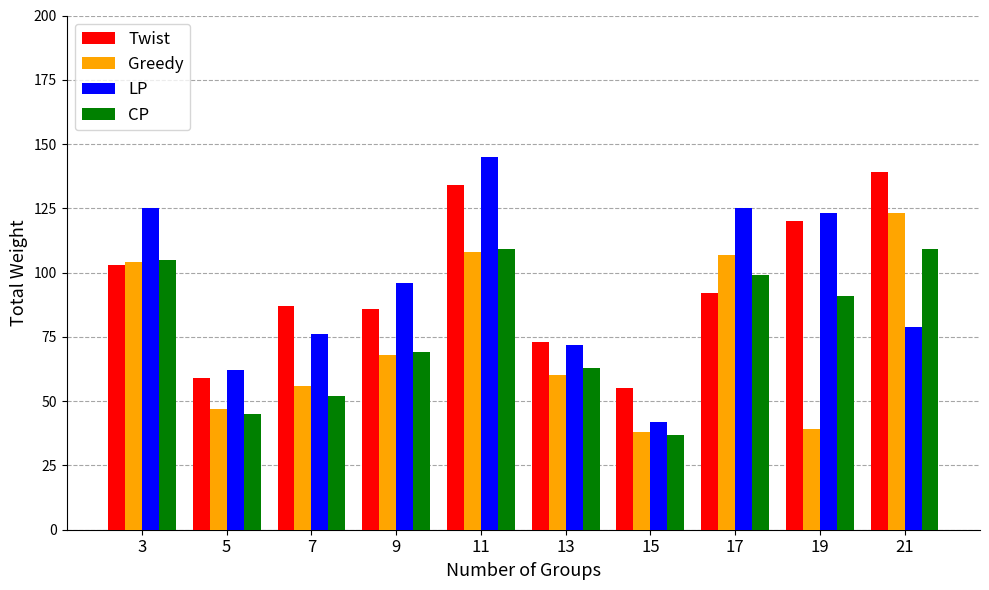

The Twist series shows 201 at 19. True or false?

False